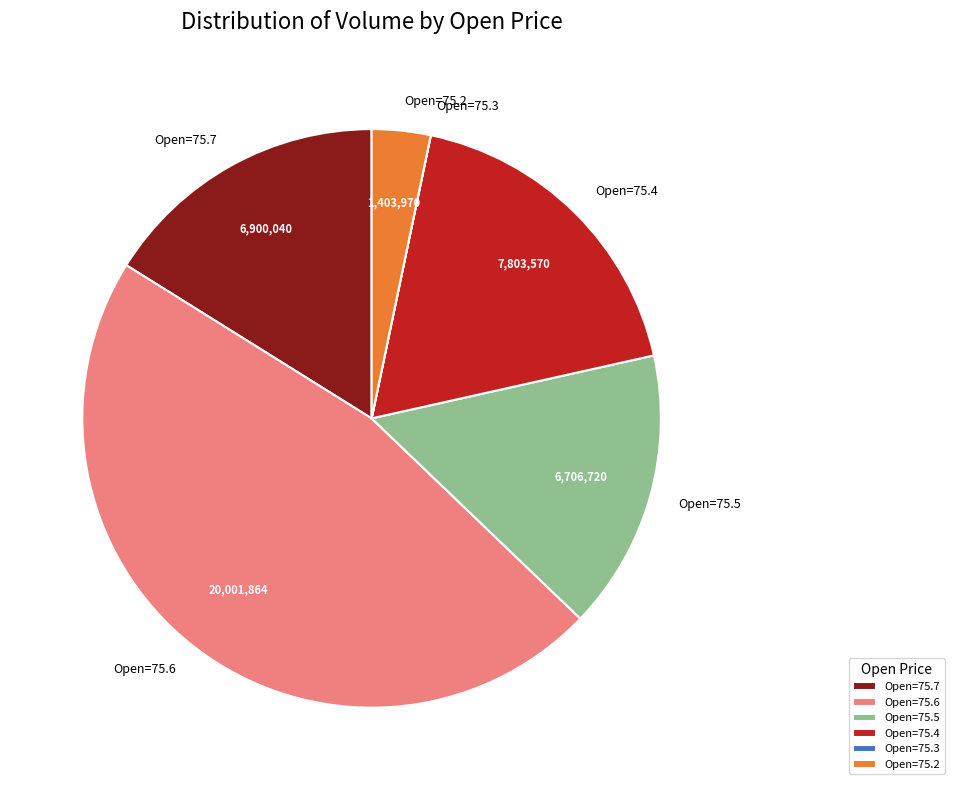

The Open=75.5 slice represents 28% of the pie. True or false?

False